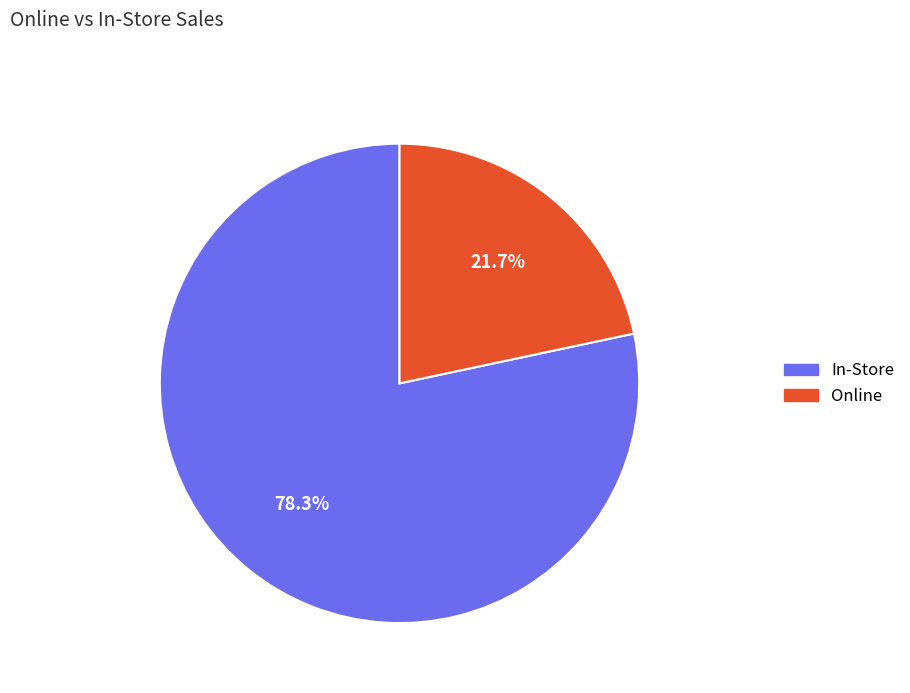

Is there a majority slice in this chart?

Yes